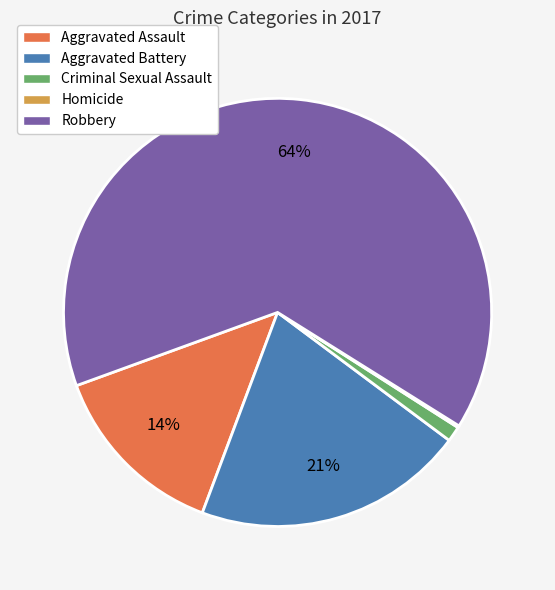

Combined, do Aggravated Assault and Aggravated Battery account for over 50%?

No